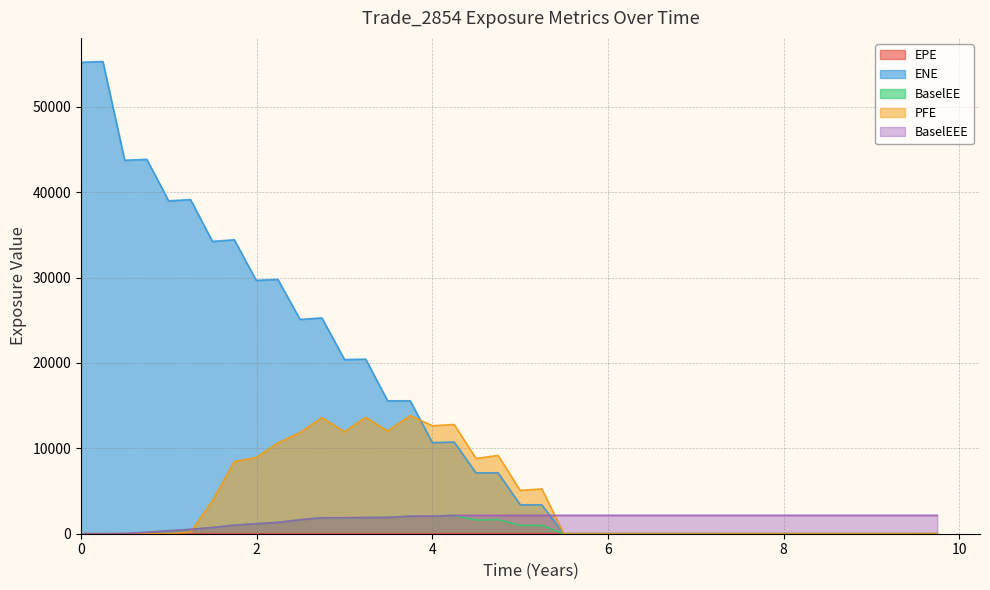

How many values in the BaselEE series are below 21?

20